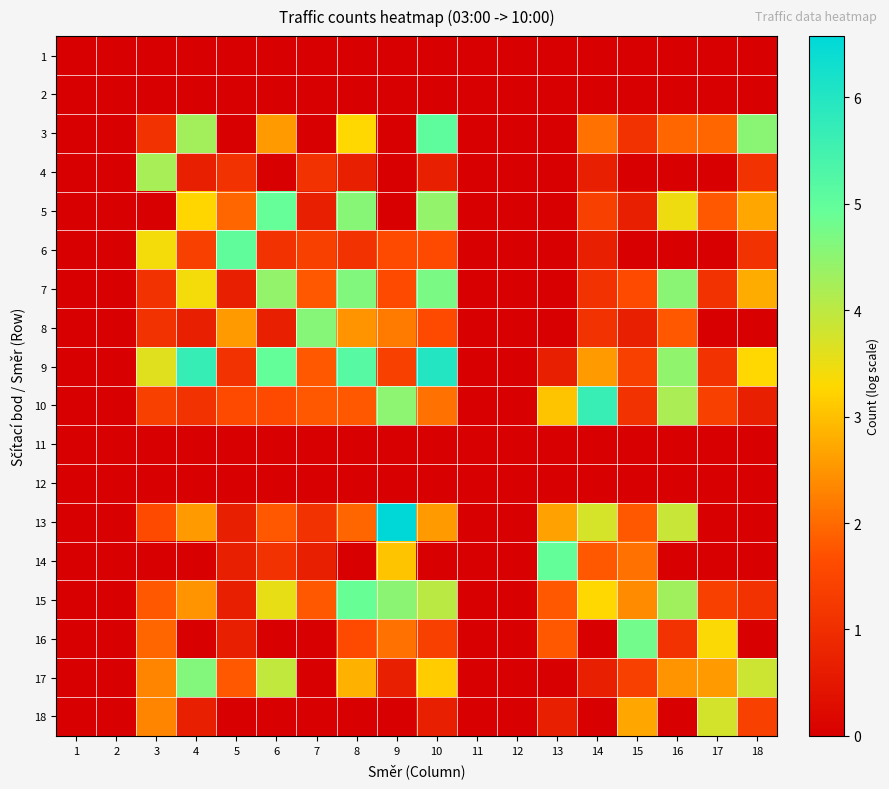

Reading left to right, transcribe all the data shown in this chart.

1: 1=0.0	2=0.0	3=0.0	4=0.0	5=0.0	6=0.0	7=0.0	8=0.0	9=0.0	10=0.0	11=0.0	12=0.0	13=0.0	14=0.0	15=0.0	16=0.0	17=0.0	18=0.0
2: 1=0.0	2=0.0	3=0.0	4=0.0	5=0.0	6=0.0	7=0.0	8=0.0	9=0.0	10=0.0	11=0.0	12=0.0	13=0.0	14=0.0	15=0.0	16=0.0	17=0.0	18=0.0
3: 1=0.0	2=0.0	3=1.1	4=4.3	5=0.0	6=2.6	7=0.0	8=3.3	9=0.0	10=5.0	11=0.0	12=0.0	13=0.0	14=2.1	15=1.1	16=1.9	17=1.9	18=4.5
4: 1=0.0	2=0.0	3=4.2	4=0.7	5=1.1	6=0.0	7=1.1	8=0.7	9=0.0	10=0.7	11=0.0	12=0.0	13=0.0	14=0.7	15=0.0	16=0.0	17=0.0	18=1.1
5: 1=0.0	2=0.0	3=0.0	4=3.3	5=1.9	6=4.9	7=0.7	8=4.6	9=0.0	10=4.4	11=0.0	12=0.0	13=0.0	14=1.4	15=0.7	16=3.5	17=1.8	18=2.7
6: 1=0.0	2=0.0	3=3.4	4=1.4	5=5.0	6=1.1	7=1.4	8=1.1	9=1.6	10=1.6	11=0.0	12=0.0	13=0.0	14=0.7	15=0.0	16=0.0	17=0.0	18=1.1
7: 1=0.0	2=0.0	3=1.1	4=3.4	5=0.7	6=4.4	7=1.8	8=4.6	9=1.6	10=4.7	11=0.0	12=0.0	13=0.0	14=1.1	15=1.6	16=4.5	17=1.1	18=2.8
8: 1=0.0	2=0.0	3=1.1	4=0.7	5=2.6	6=0.7	7=4.6	8=2.5	9=2.2	10=1.6	11=0.0	12=0.0	13=0.0	14=1.1	15=0.7	16=1.8	17=0.0	18=0.0
9: 1=0.0	2=0.0	3=3.6	4=5.7	5=1.1	6=5.0	7=1.8	8=5.2	9=1.4	10=6.0	11=0.0	12=0.0	13=0.7	14=2.6	15=1.4	16=4.5	17=1.1	18=3.3
10: 1=0.0	2=0.0	3=1.4	4=1.1	5=1.6	6=1.6	7=1.8	8=1.8	9=4.5	10=2.1	11=0.0	12=0.0	13=3.0	14=5.6	15=1.1	16=4.2	17=1.4	18=0.7
11: 1=0.0	2=0.0	3=0.0	4=0.0	5=0.0	6=0.0	7=0.0	8=0.0	9=0.0	10=0.0	11=0.0	12=0.0	13=0.0	14=0.0	15=0.0	16=0.0	17=0.0	18=0.0
12: 1=0.0	2=0.0	3=0.0	4=0.0	5=0.0	6=0.0	7=0.0	8=0.0	9=0.0	10=0.0	11=0.0	12=0.0	13=0.0	14=0.0	15=0.0	16=0.0	17=0.0	18=0.0
13: 1=0.0	2=0.0	3=1.6	4=2.6	5=0.7	6=1.8	7=1.1	8=1.9	9=6.6	10=2.6	11=0.0	12=0.0	13=2.6	14=3.7	15=1.8	16=3.9	17=0.0	18=0.0
14: 1=0.0	2=0.0	3=0.0	4=0.0	5=0.7	6=1.1	7=0.7	8=0.0	9=3.0	10=0.0	11=0.0	12=0.0	13=5.0	14=1.8	15=2.1	16=0.0	17=0.0	18=0.0
15: 1=0.0	2=0.0	3=1.8	4=2.5	5=0.7	6=3.5	7=1.8	8=4.9	9=4.5	10=4.0	11=0.0	12=0.0	13=1.8	14=3.3	15=2.4	16=4.3	17=1.4	18=1.1
16: 1=0.0	2=0.0	3=1.9	4=0.0	5=0.7	6=0.0	7=0.0	8=1.6	9=2.1	10=1.4	11=0.0	12=0.0	13=1.8	14=0.0	15=4.8	16=1.1	17=3.3	18=0.0
17: 1=0.0	2=0.0	3=2.3	4=4.6	5=1.8	6=4.0	7=0.0	8=2.8	9=0.7	10=3.1	11=0.0	12=0.0	13=0.0	14=0.7	15=1.4	16=2.5	17=2.6	18=3.8
18: 1=0.0	2=0.0	3=2.3	4=0.7	5=0.0	6=0.0	7=0.0	8=0.0	9=0.0	10=0.7	11=0.0	12=0.0	13=0.7	14=0.0	15=2.7	16=0.0	17=3.8	18=1.4